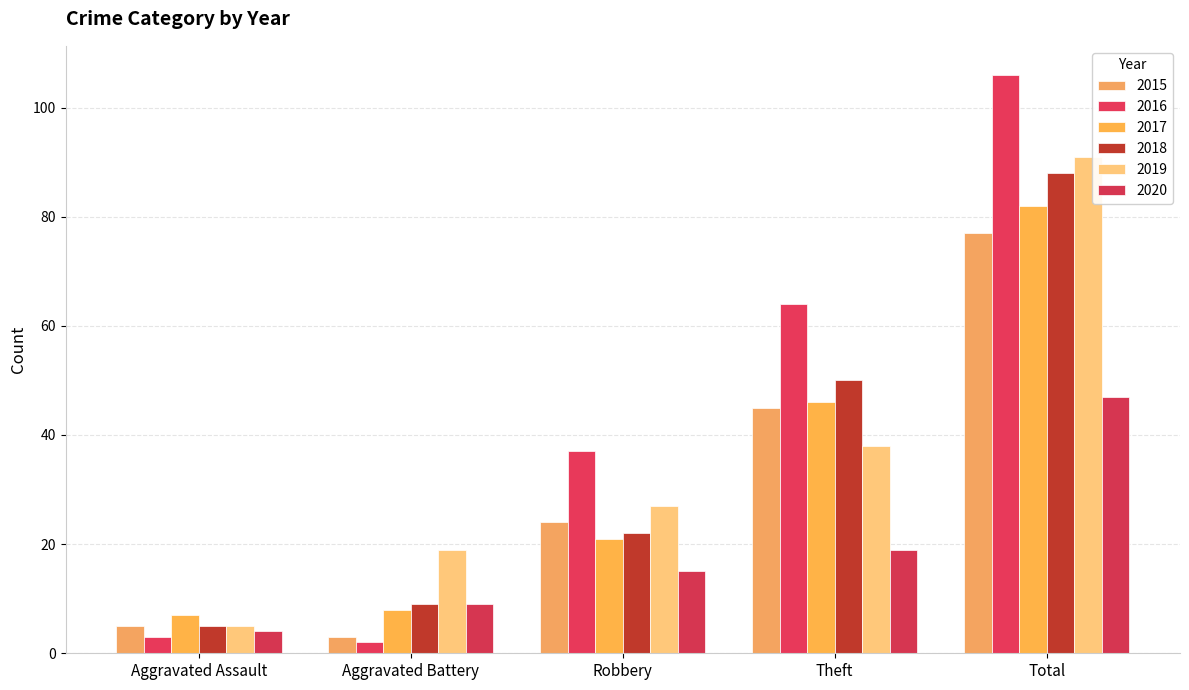

What is the spread (max minus min) of values at Total?

59